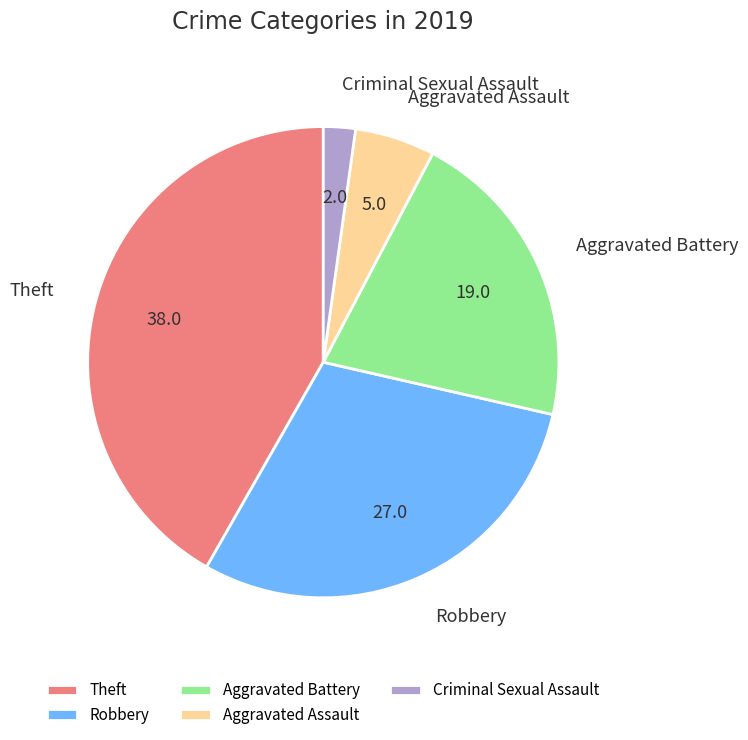

Does any single category account for the majority?

No